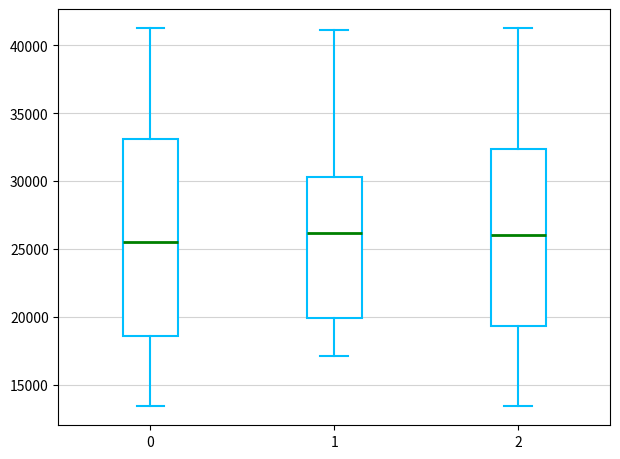

Reading left to right, transcribe this box plot: for each box, give where its median line is, the range the box spans, and where its two whiskers end, as read against the y-axis. The values are not printed on the chart, so give them approximately, as read against the axis.

0: median 25500, box 18500 to 33000, whiskers 13500 to 41500
1: median 26000, box 20000 to 30500, whiskers 17000 to 41000
2: median 26000, box 19500 to 32500, whiskers 13500 to 41500